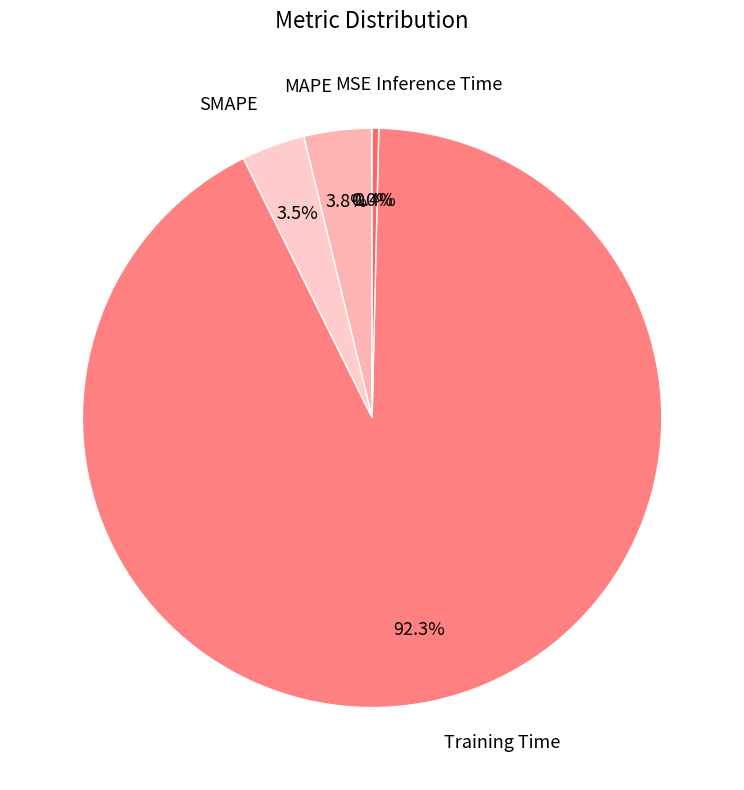

Between Training Time and MAPE, which is larger?

Training Time